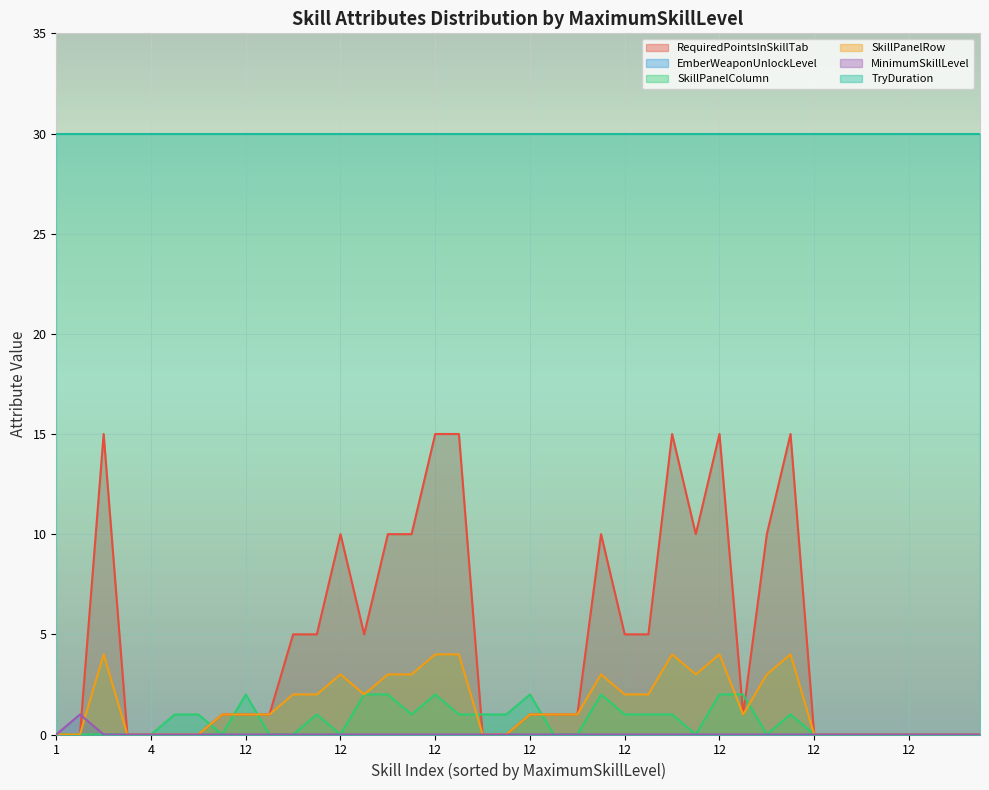

What is the sum of all TryDuration values?

1200